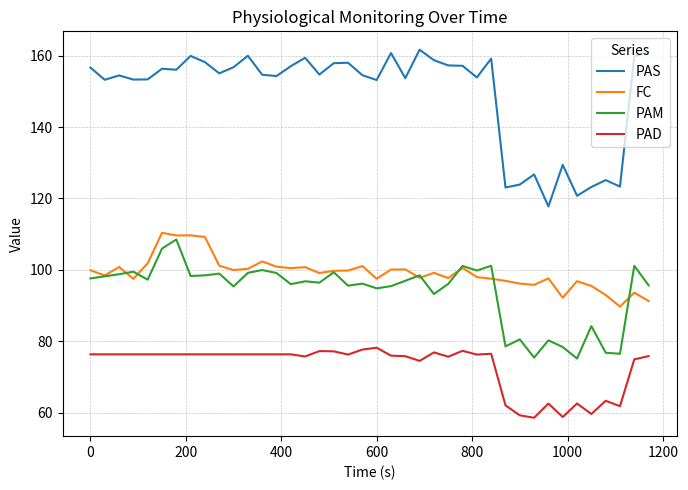

True or false: PAM and PAS cross at least once.

False